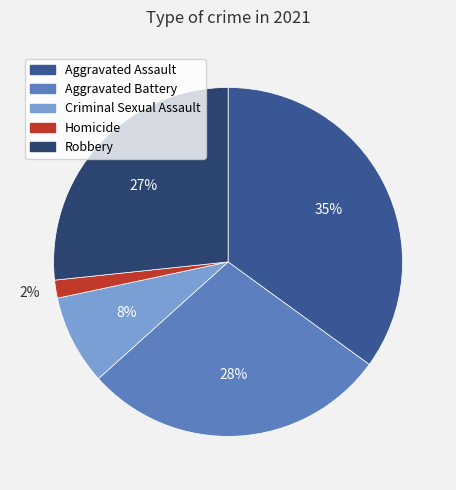

What is the largest slice in the pie chart?

Aggravated Assault